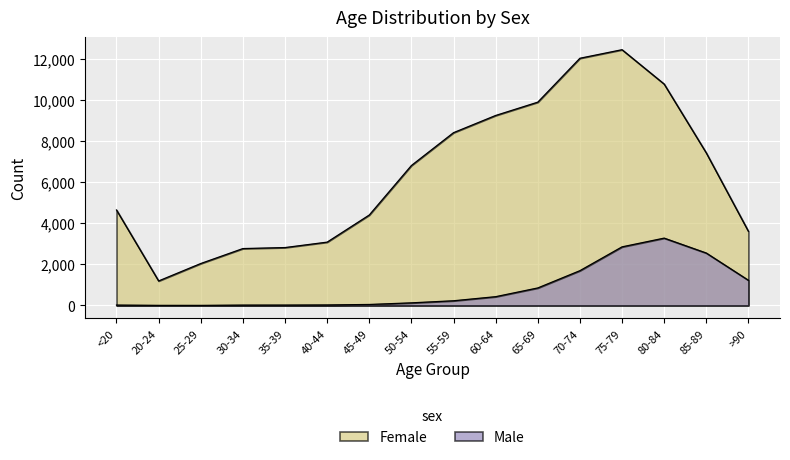

The Male series shows 426 at 60-64. True or false?

True